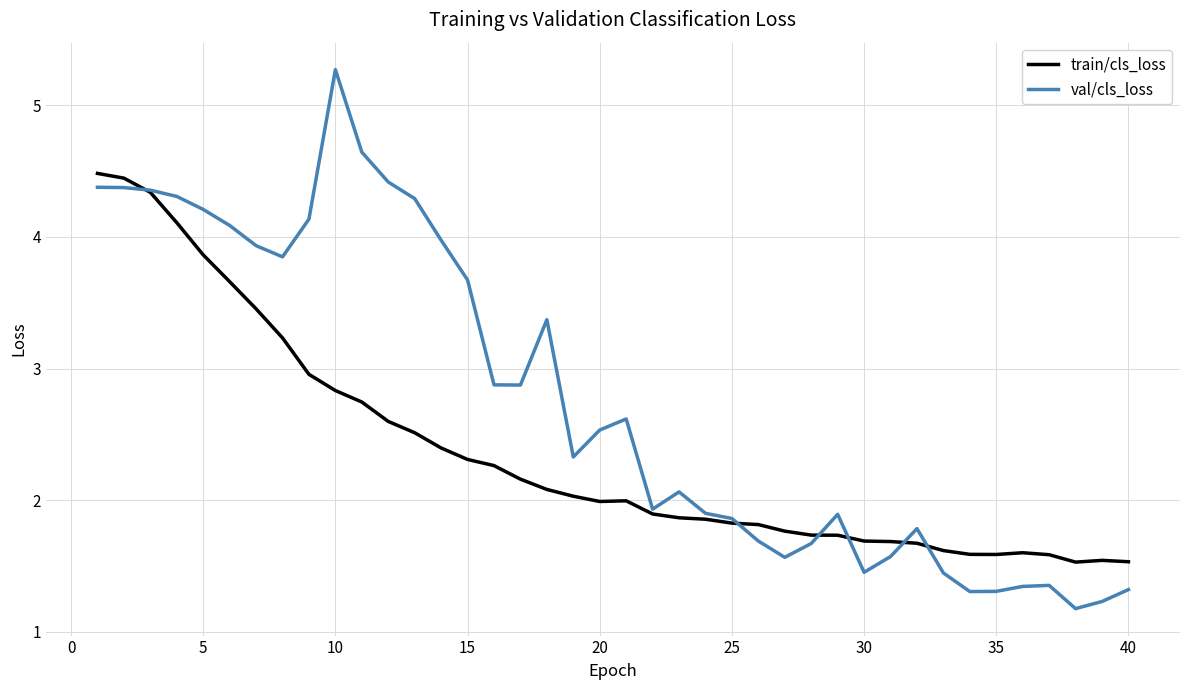

What is the minimum value for val/cls_loss?

1.2